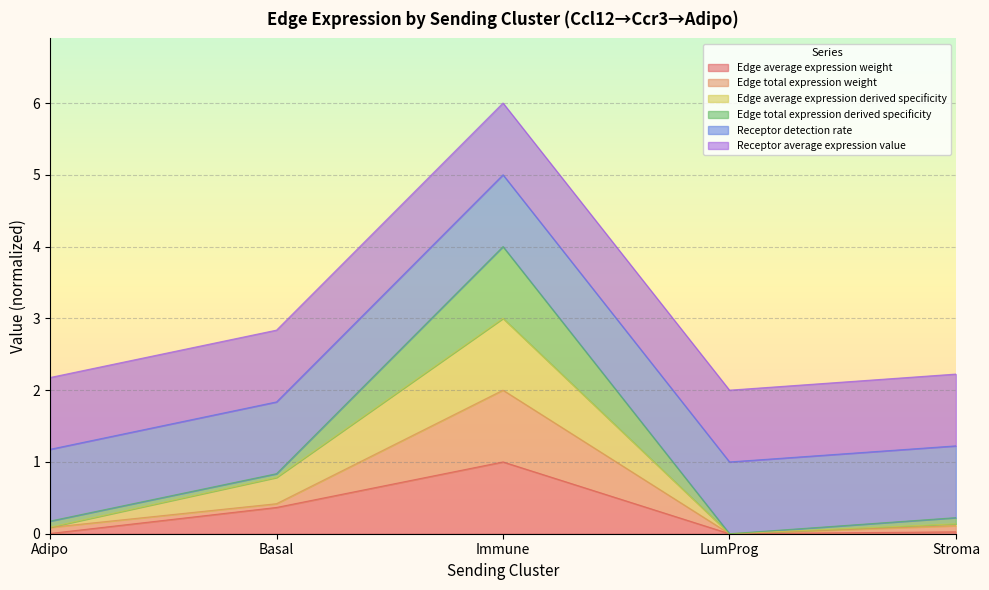

Which label corresponds to the largest value in the chart?

Immune